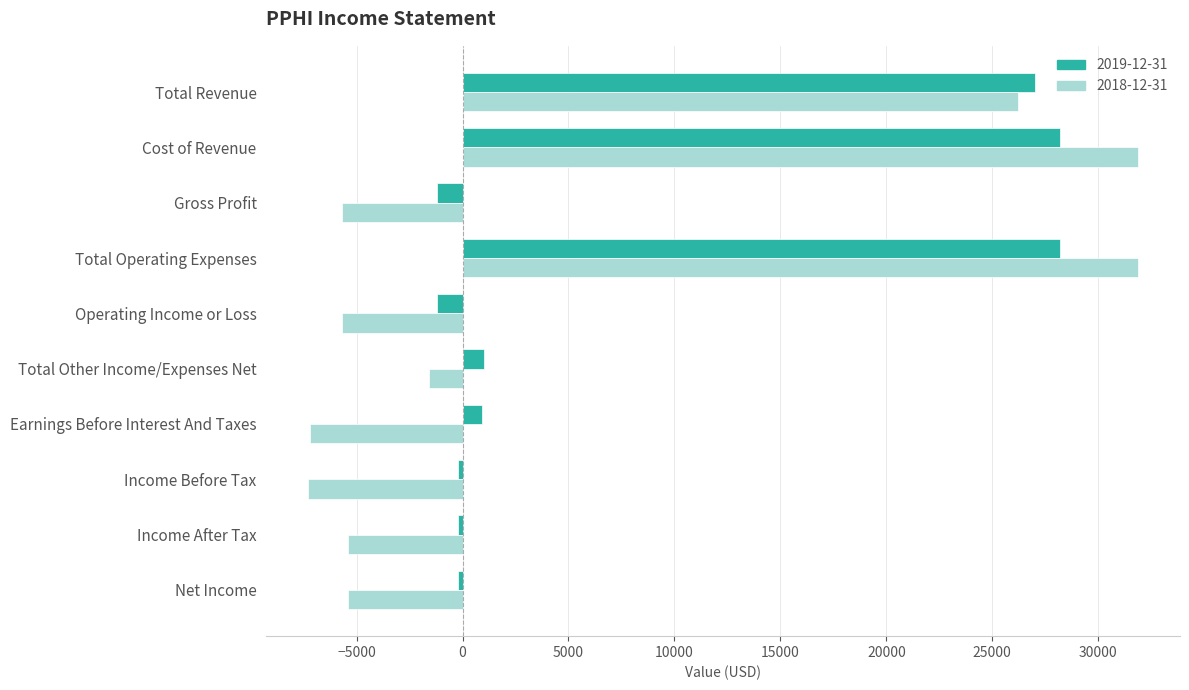

Between Total Revenue and Income Before Tax, which series saw the biggest shift?

2018-12-31